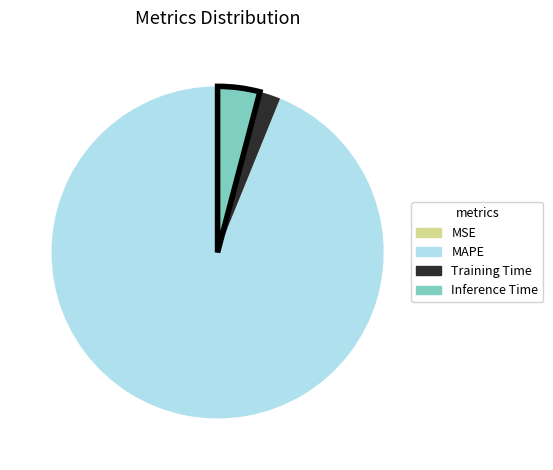

Which category has the biggest portion of the pie?

MAPE